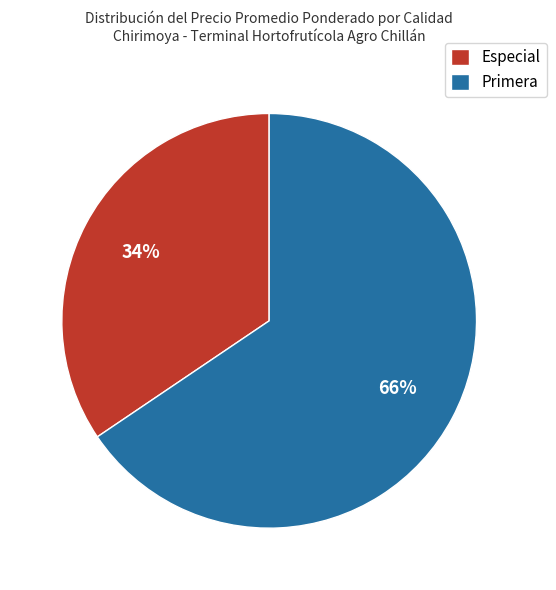

True or false: Primera accounts for 71% of the total.

False